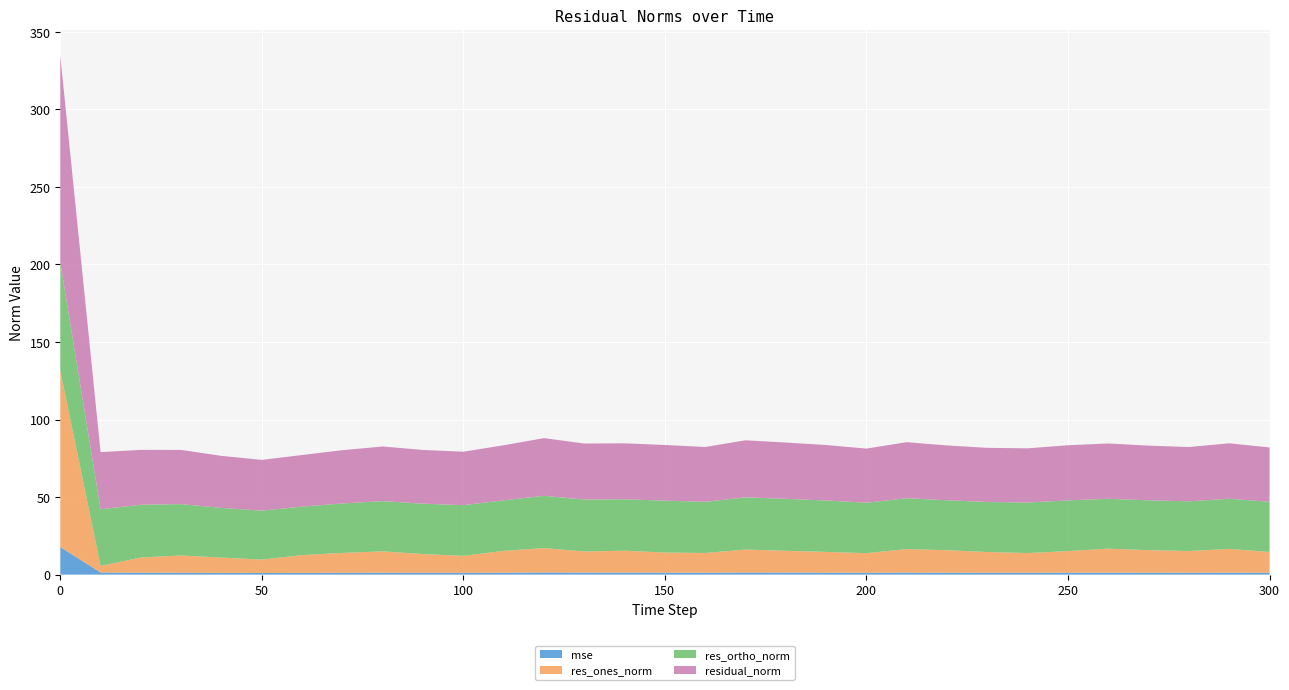

Reading left to right, transcribe all the data shown in this chart.

mse: 17.8	1.4	1.3	1.2	1.1	1.1	1.1	1.2	1.2	1.2	1.2	1.3	1.4	1.3	1.3	1.3	1.3	1.4	1.3	1.3	1.2	1.3	1.2	1.2	1.2	1.3	1.3	1.2	1.2	1.3	1.2
res_ones_norm: 113.7	4.2	9.8	11.1	9.8	8.6	11.5	12.8	13.8	12.0	10.9	14.1	15.7	13.6	14.1	12.9	12.7	14.8	14.0	13.3	12.6	15.1	14.5	13.3	12.7	13.9	15.5	14.5	14.0	15.3	13.3
res_ortho_norm: 69.8	36.6	34.0	33.1	32.1	31.6	31.3	31.9	32.4	32.5	32.7	32.6	33.7	33.5	33.2	33.5	33.0	33.7	33.5	33.2	32.5	32.8	32.2	32.3	32.6	32.7	32.1	32.2	32.1	32.3	32.4
residual_norm: 133.4	36.8	35.4	34.9	33.5	32.7	33.3	34.4	35.2	34.7	34.5	35.5	37.2	36.1	36.1	35.9	35.4	36.8	36.3	35.8	34.9	36.1	35.3	34.9	35.0	35.5	35.7	35.3	35.0	35.8	35.0